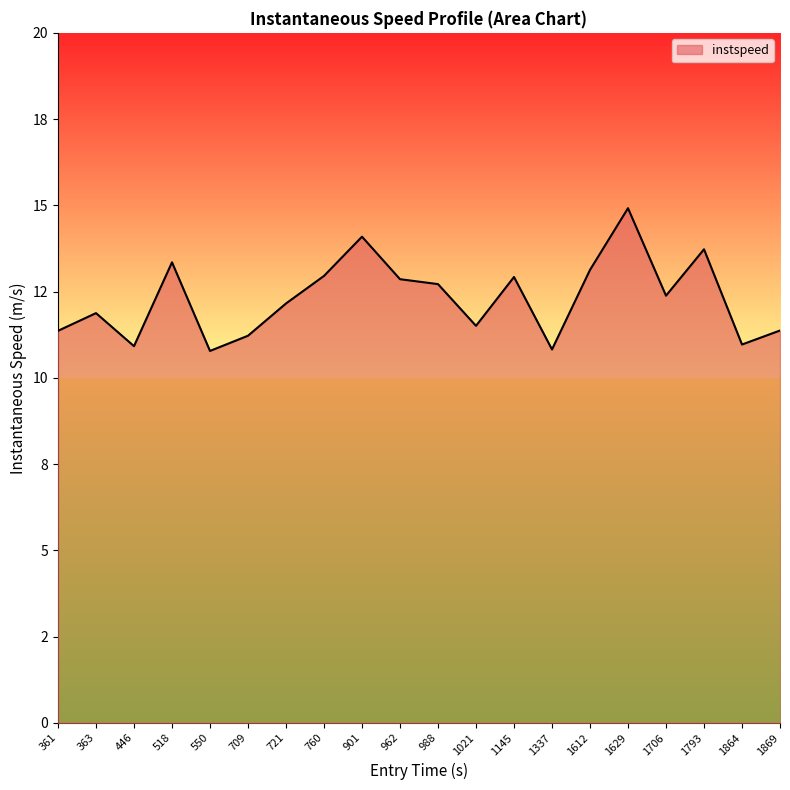

Is this an area chart (filled region under the line)?

Yes